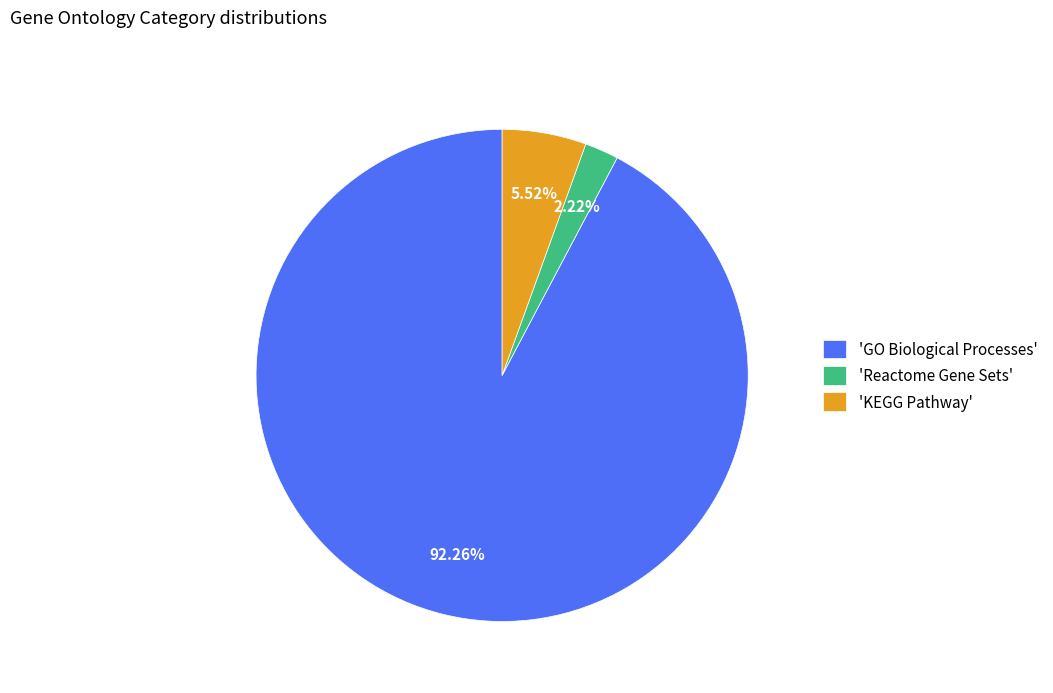

What is the majority slice?

'GO Biological Processes'